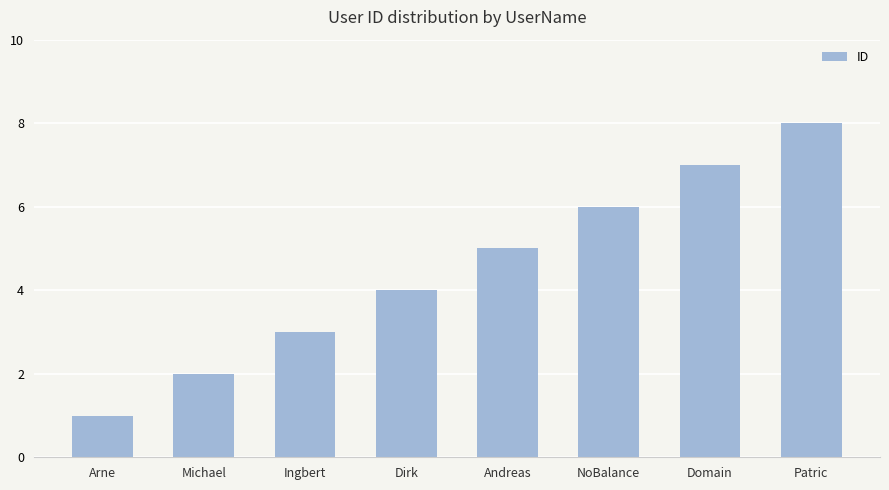

Which category has the highest value across all series?

Patric